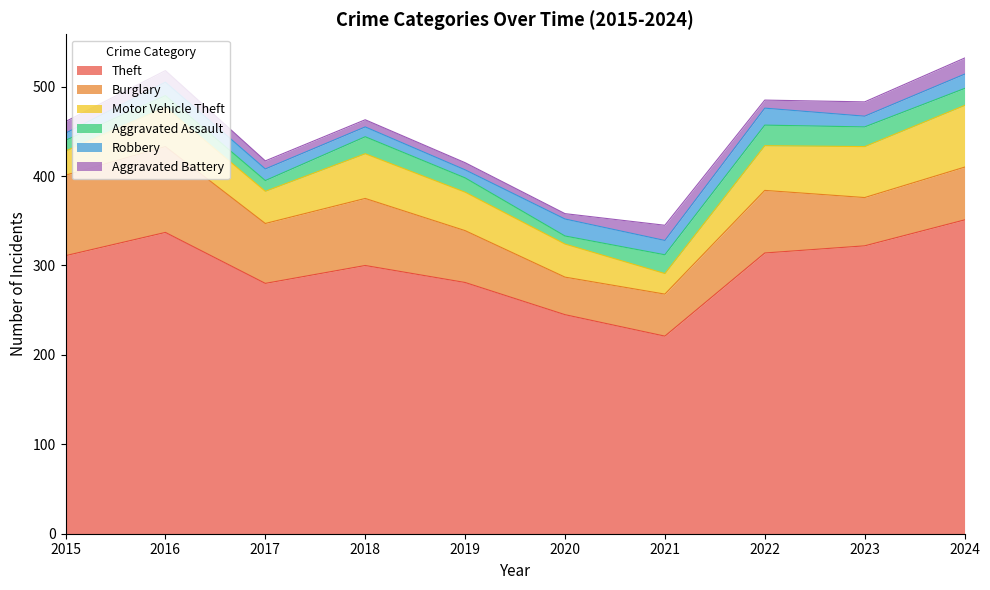

Is it true that Aggravated Assault equals 40 at 2022?

False